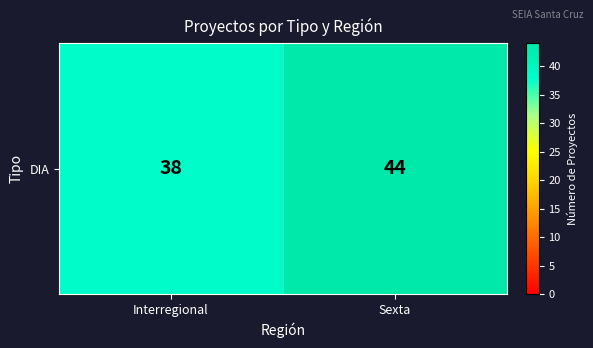

List the labels in order of value, largest first.

Sexta, Interregional